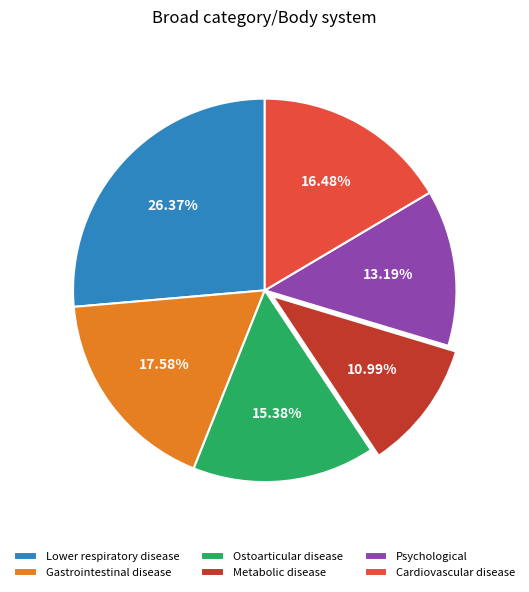

What percentage do Lower respiratory disease and Ostoarticular disease together represent?

41.8%